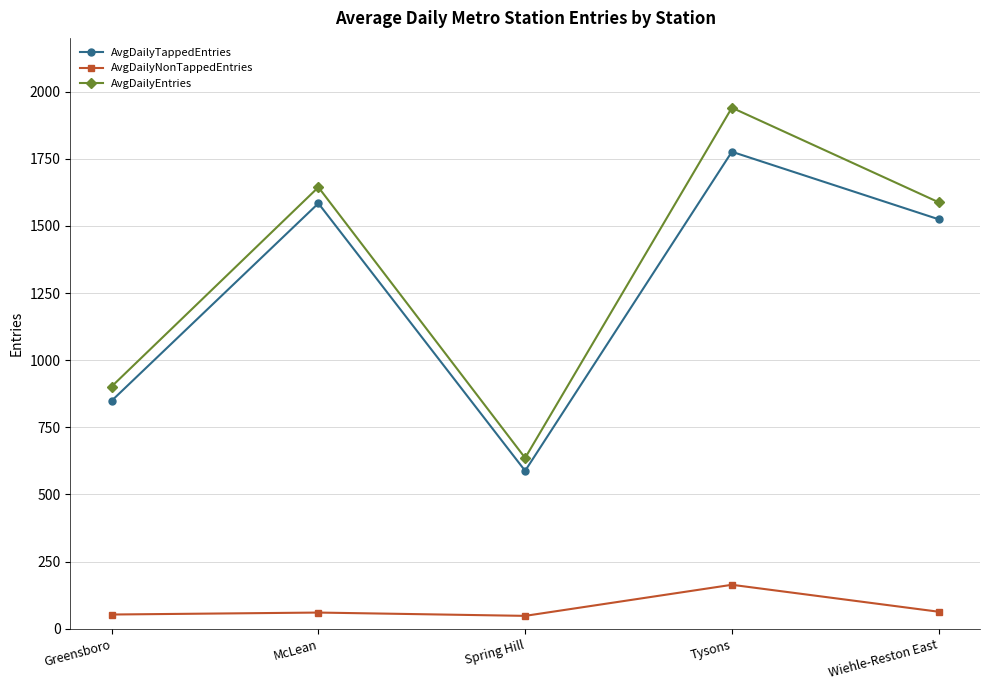

Rank the series at Greensboro from highest to lowest value.

AvgDailyEntries, AvgDailyTappedEntries, AvgDailyNonTappedEntries